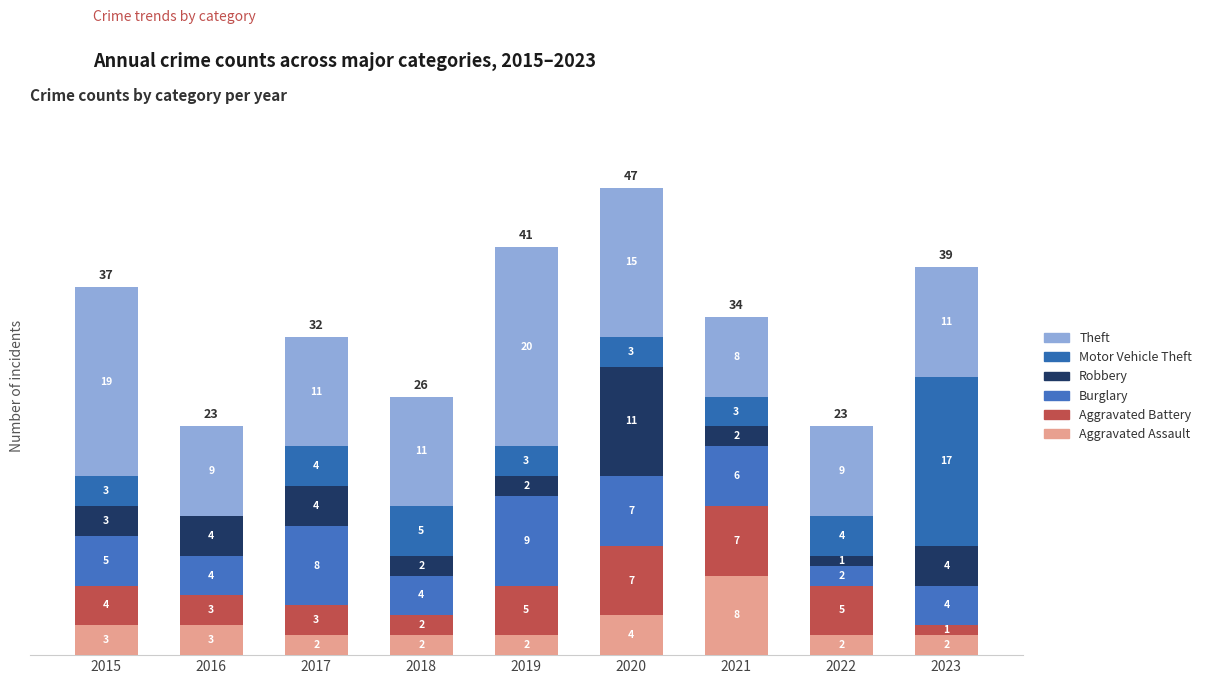

What is the value of the Theft bar at the 8th from the left?

9